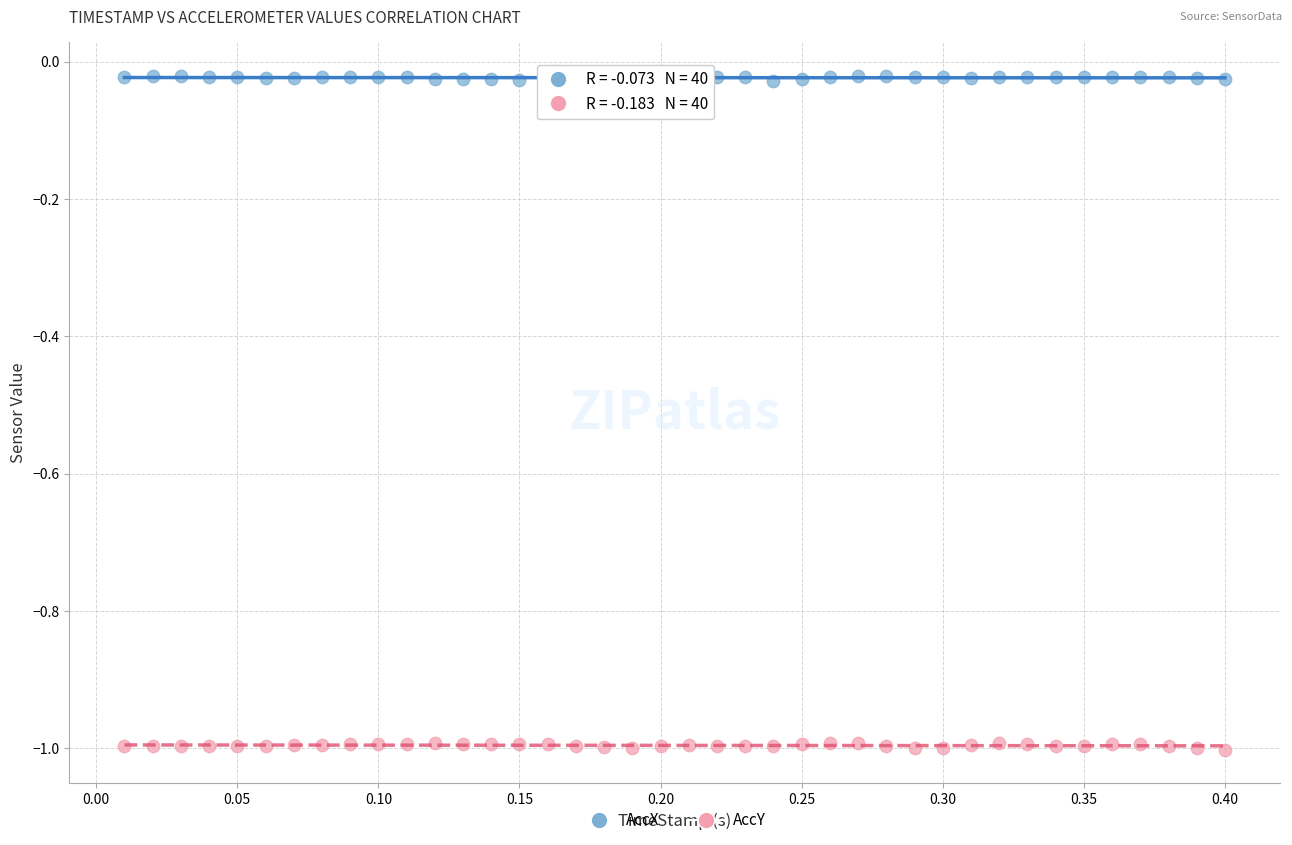

Across all data points, what is the range of X values (max minus min)?

0.4